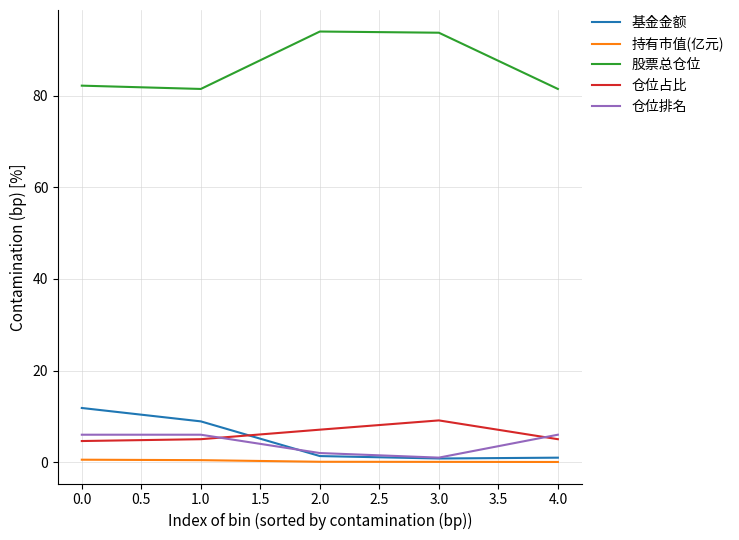

Is it true that 仓位排名 equals 1.5 at 1.0?

False